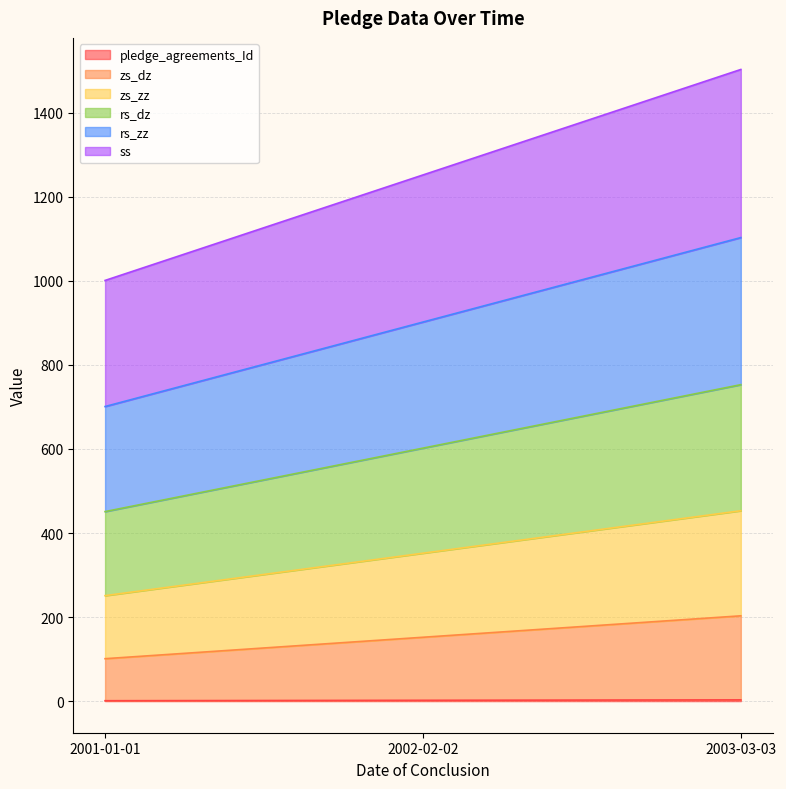

At which label is ss closest to 1252?

2002-02-02